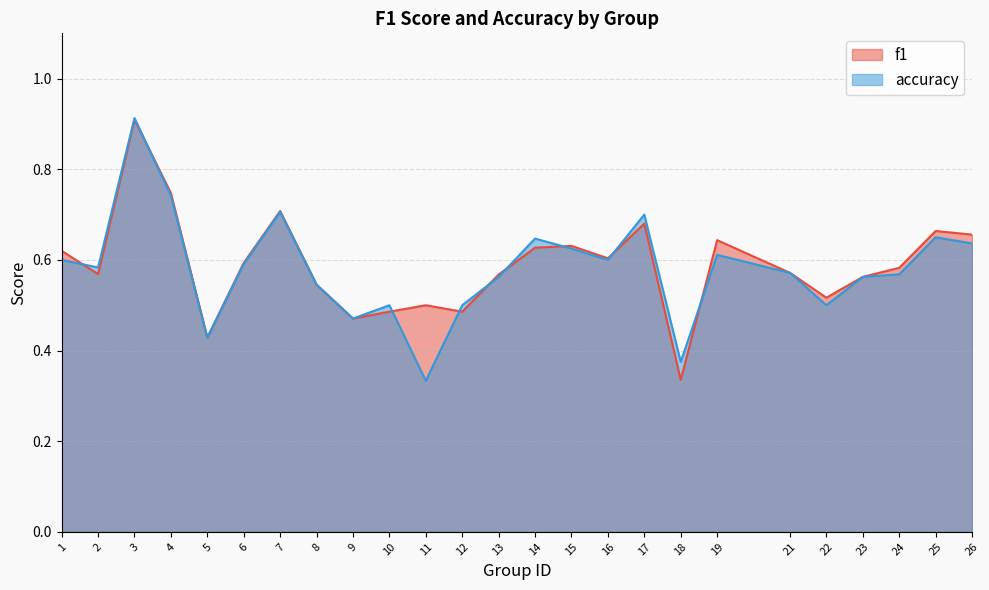

Reading left to right, list all the values displayed in this chart.

f1: 0.6	0.6	0.9	0.7	0.4	0.6	0.7	0.5	0.5	0.5	0.5	0.5	0.6	0.6	0.6	0.6	0.7	0.3	0.6	0.6	0.5	0.6	0.6	0.7	0.7
accuracy: 0.6	0.6	0.9	0.7	0.4	0.6	0.7	0.5	0.5	0.5	0.3	0.5	0.6	0.6	0.6	0.6	0.7	0.4	0.6	0.6	0.5	0.6	0.6	0.7	0.6